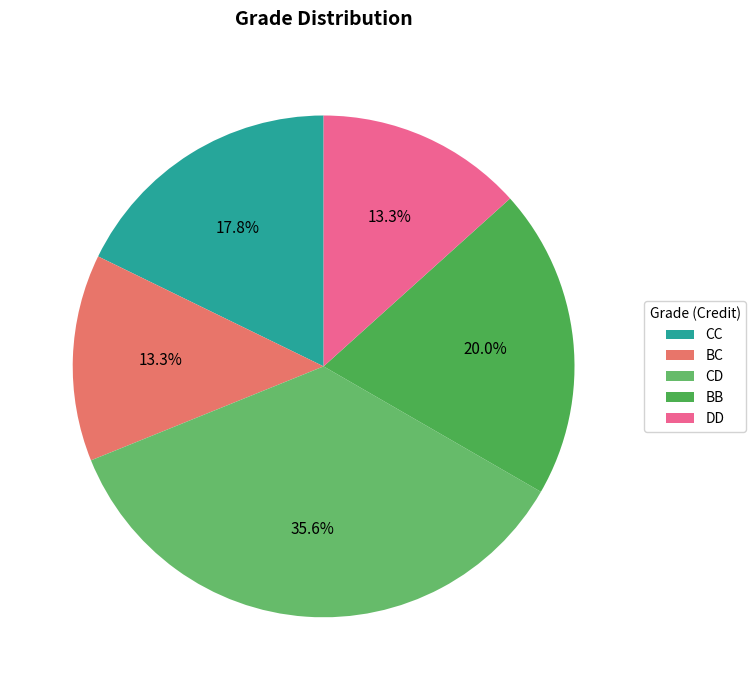

How many segments does this pie chart have?

5